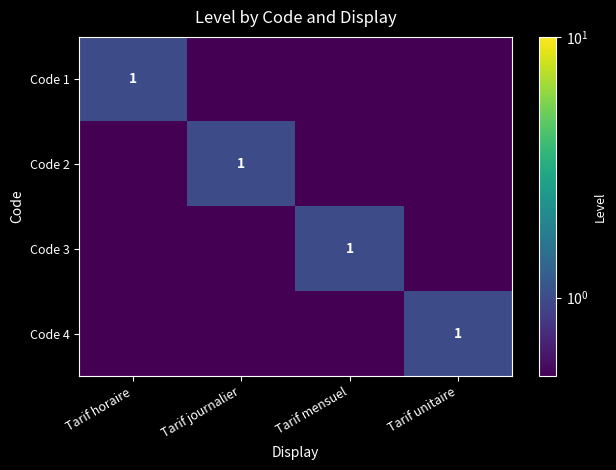

The value of Code 4 at Tarif unitaire is 1.0. True or false?

True